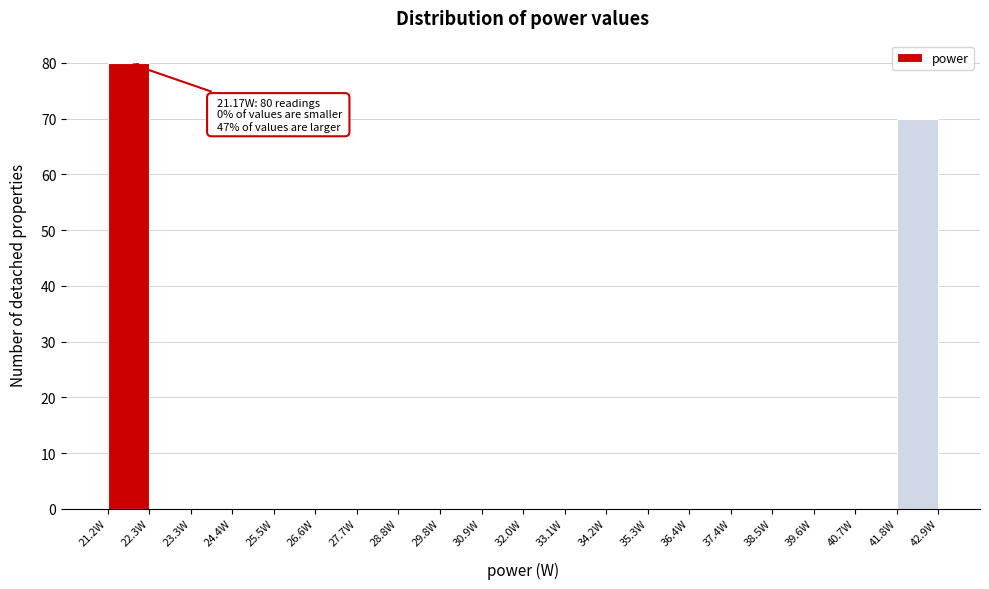

Which range on the x-axis has the tallest bar?

21.2 to 22.2